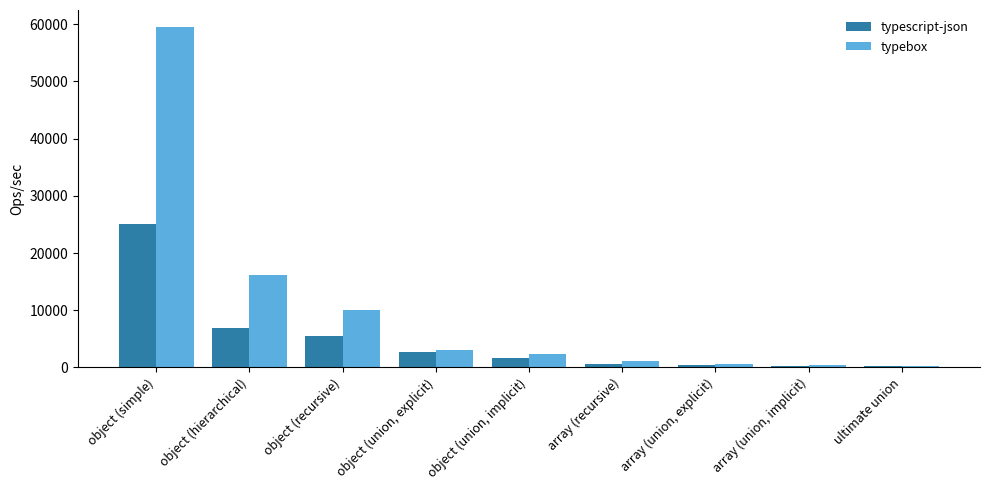

List the labels in order of typebox value, smallest first.

ultimate union, array (union, implicit), array (union, explicit), array (recursive), object (union, implicit), object (union, explicit), object (recursive), object (hierarchical), object (simple)